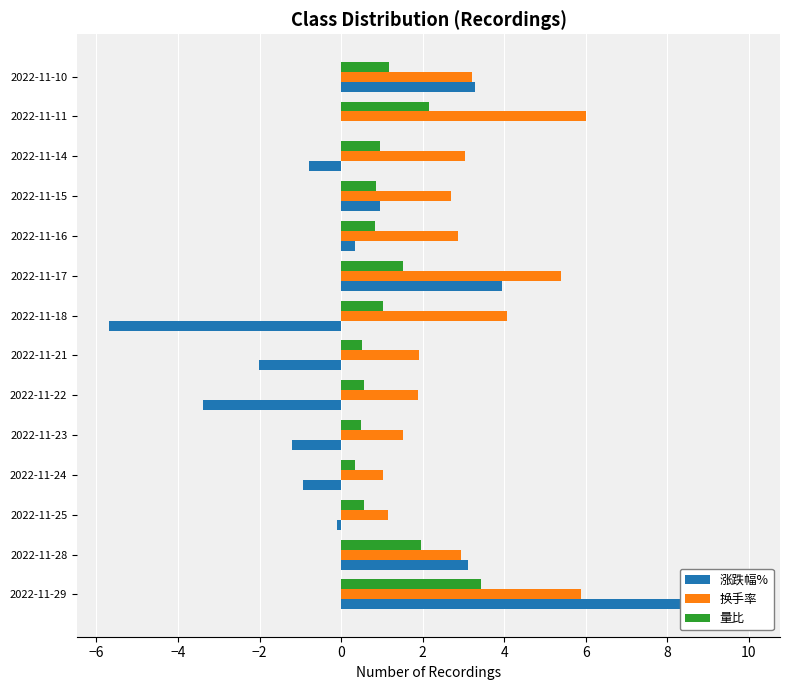

What is the value of the 量比 bar at the 11th from the left?

0.8